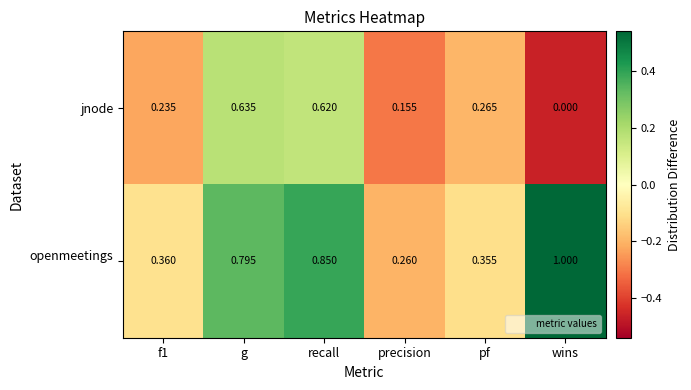

Which category has the highest value in the jnode series?

g